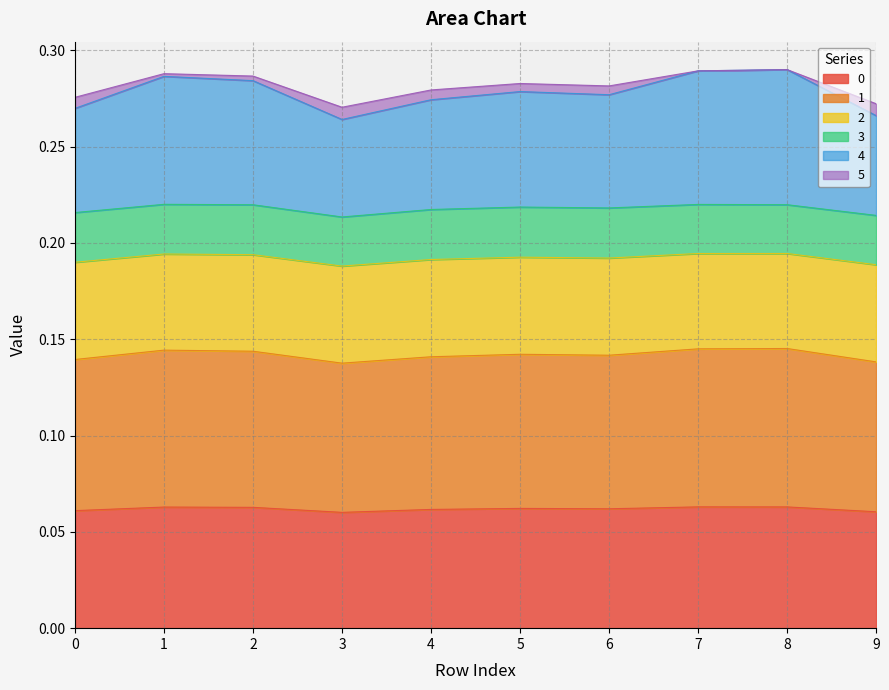

Which series has the widest spread of values?

1